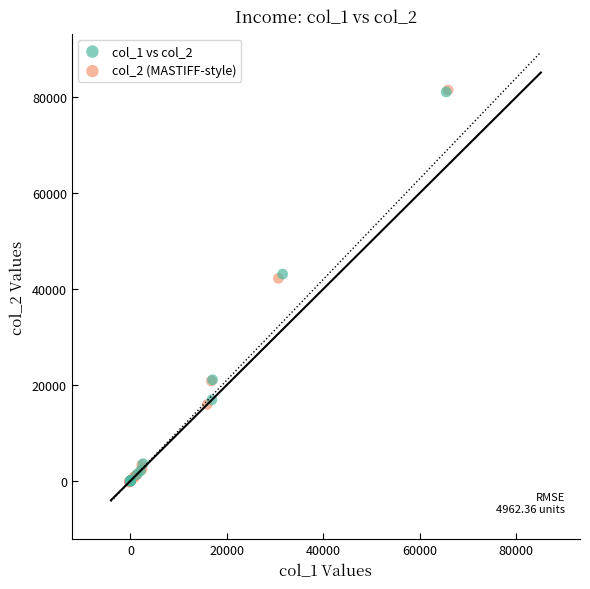

Which series has the largest Y range (max minus min)?

col_2 (MASTIFF-style)